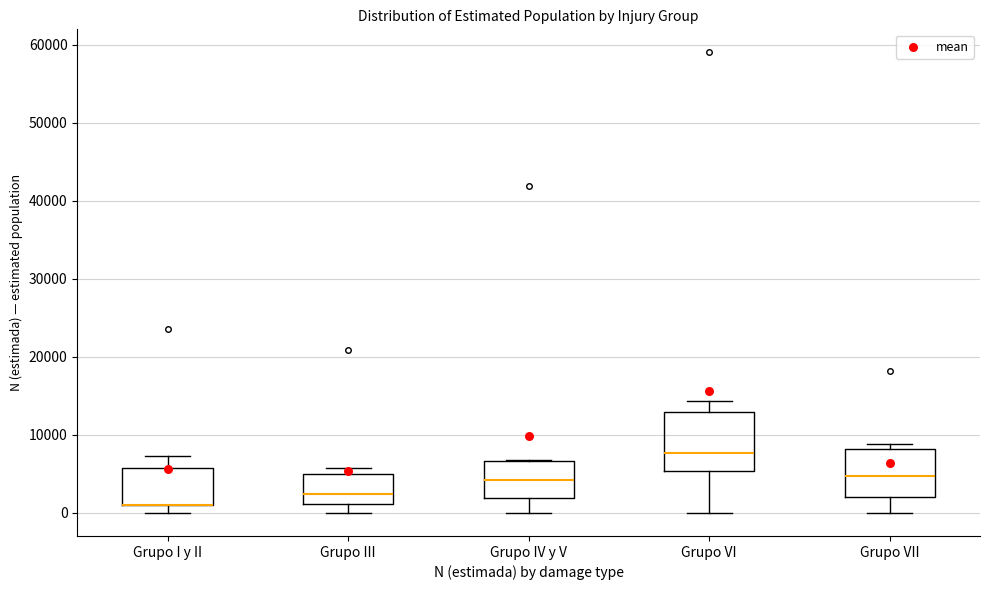

Reading left to right, transcribe this box plot: for each box, give where its median line is, the range the box spans, and where its two whiskers end, as read against the y-axis. The values are not printed on the chart, so give them approximately, as read against the axis.

Grupo I y II: median 1000 (drawn on the box's lower edge), box 1000 to 6000, whiskers 0 to 7000
Grupo III: median 2000, box 1000 to 5000, whiskers 0 to 6000
Grupo IV y V: median 4000, box 2000 to 7000, whiskers 0 to 7000
Grupo VI: median 8000, box 5000 to 13000, whiskers 0 to 14000
Grupo VII: median 5000, box 2000 to 8000, whiskers 0 to 9000